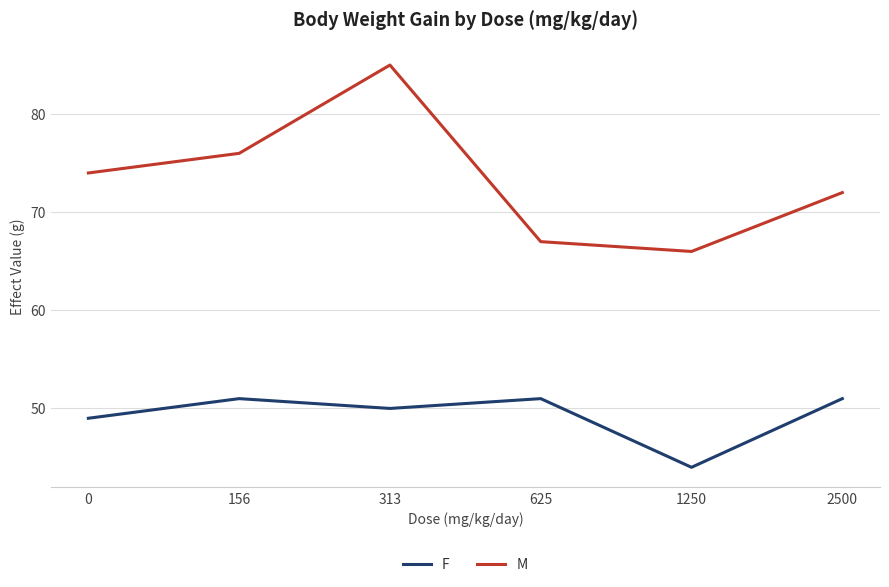

What is the difference between the highest and lowest values at 1250?

22